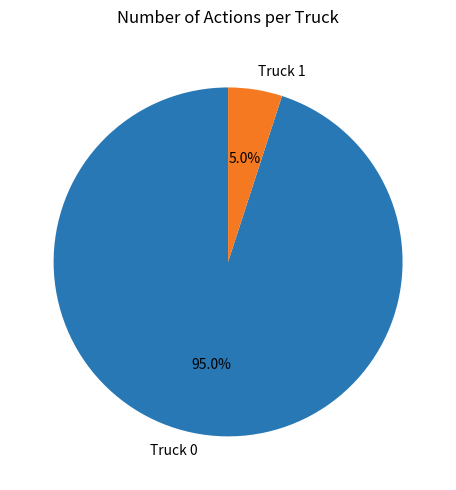

The Truck 0 slice represents 95% of the pie. True or false?

True